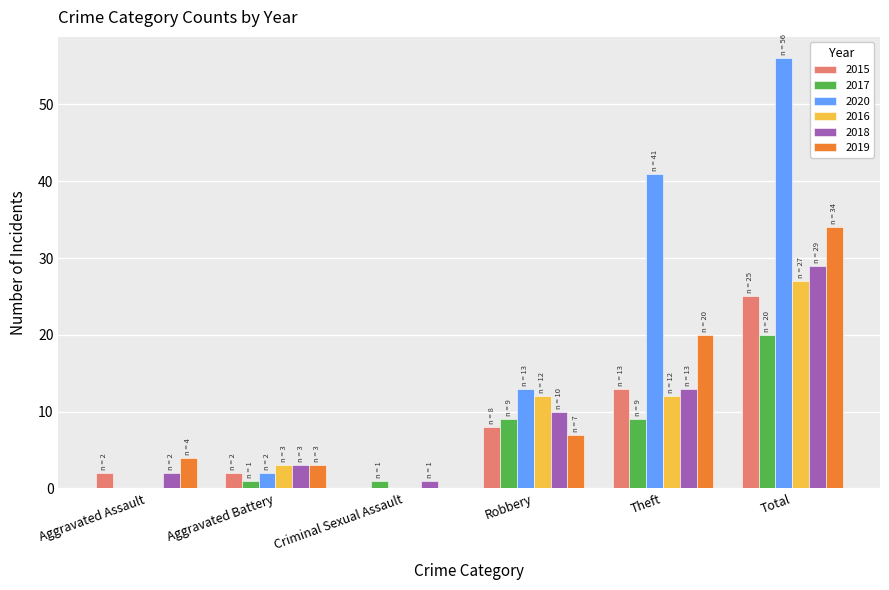

Are the bars horizontal?

No